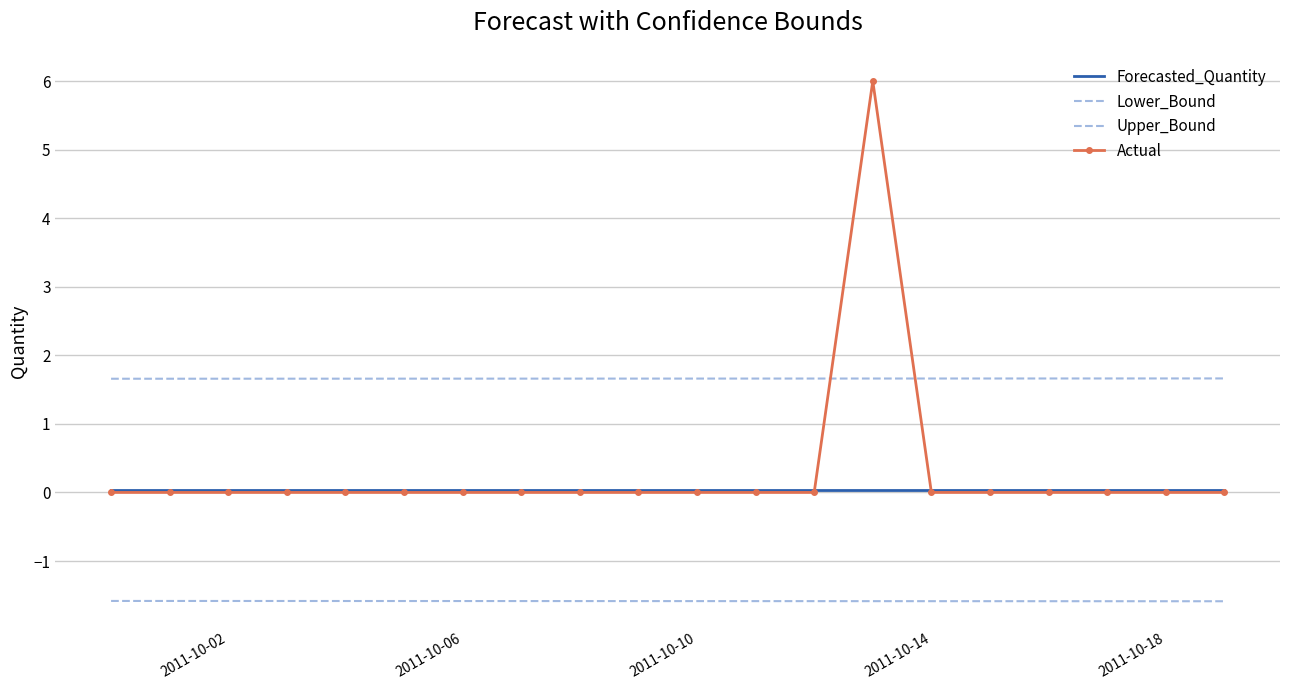

True or false: Upper_Bound and Forecasted_Quantity cross at least once.

False